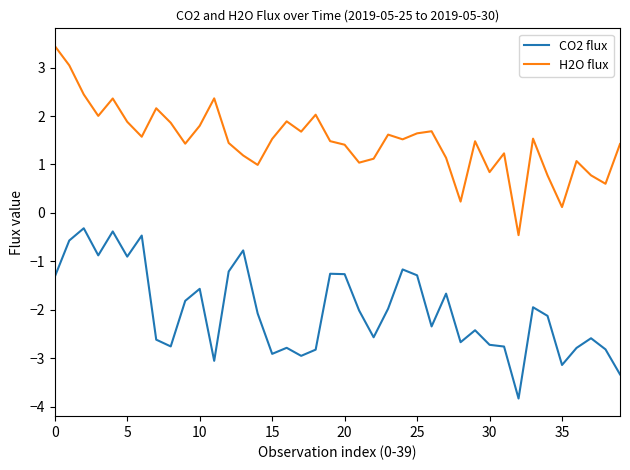

True or false: H2O flux and CO2 flux cross at least once.

False